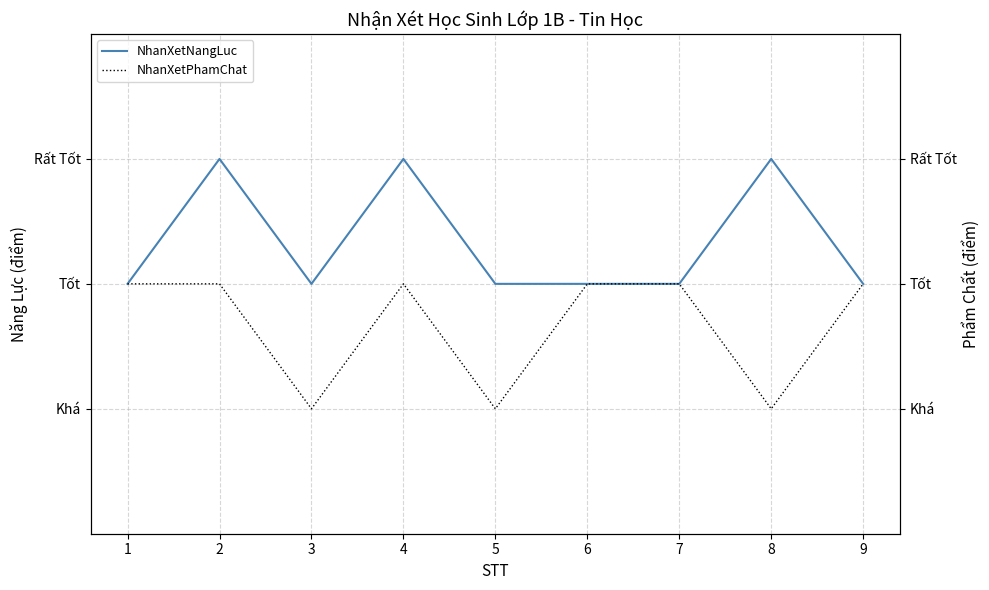

At which category does NhanXetPhamChat reach its first local valley?

3